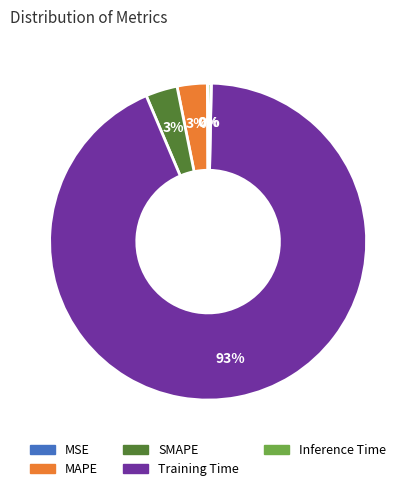

Which category has the biggest portion of the pie?

Training Time